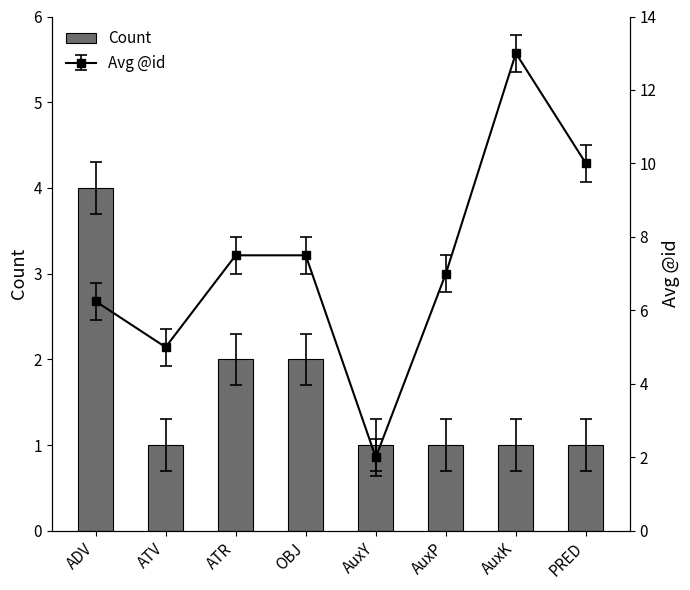

What is the label of the 6th bar from the left?

AuxP